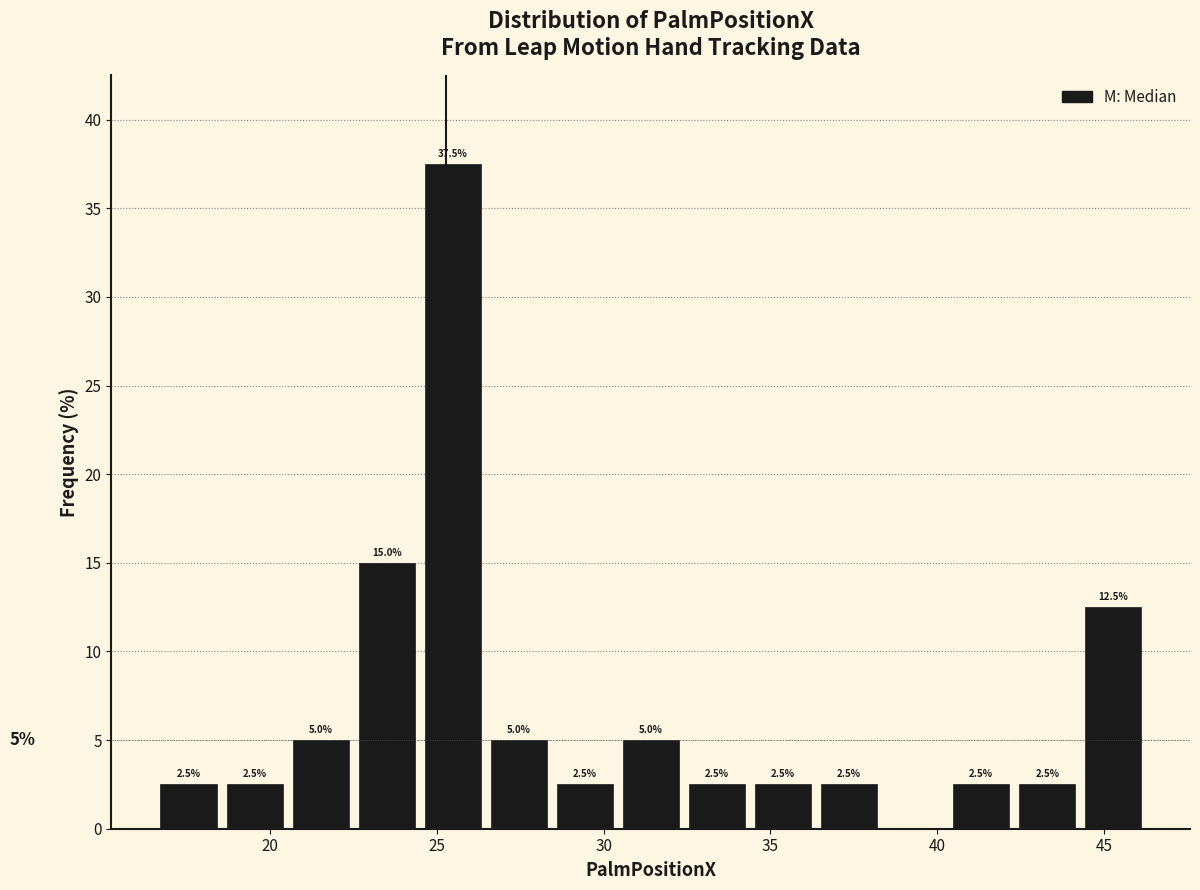

Read against the x-axis, roughly where is the centre of the tallest bar?

25.5